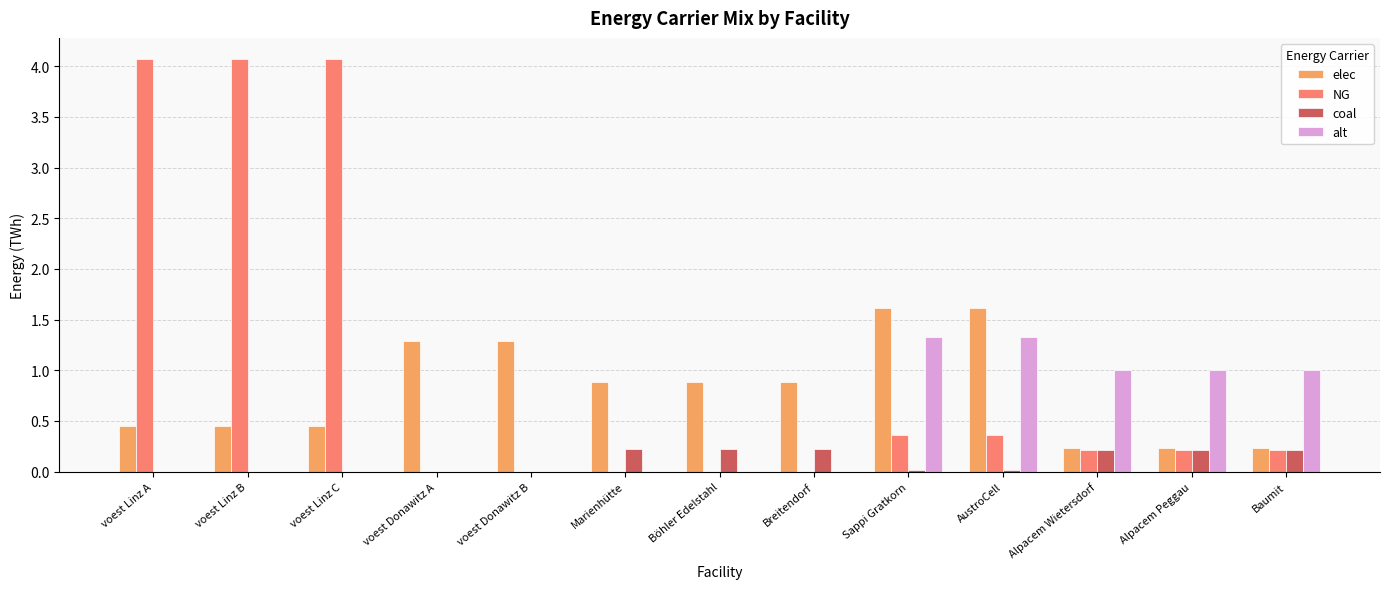

Are the bars horizontal?

No